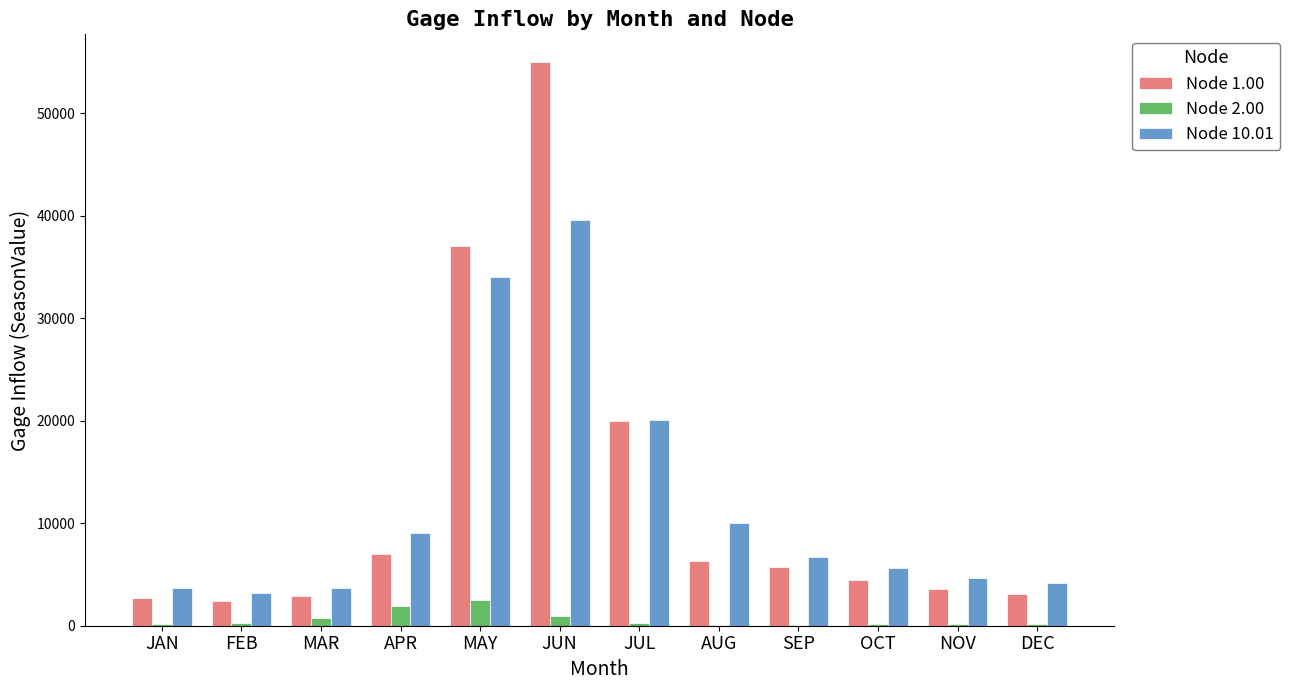

Count the number of categories in the chart.

12